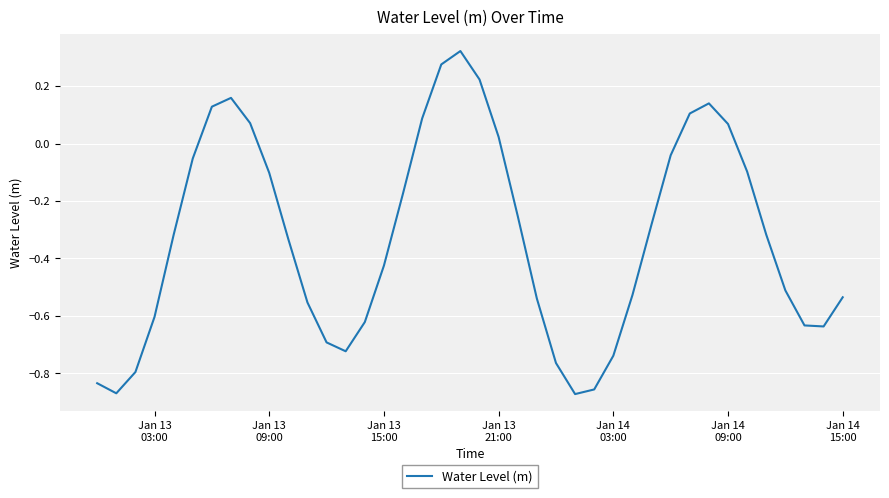

What is the difference between the maximum and minimum values?

1.2